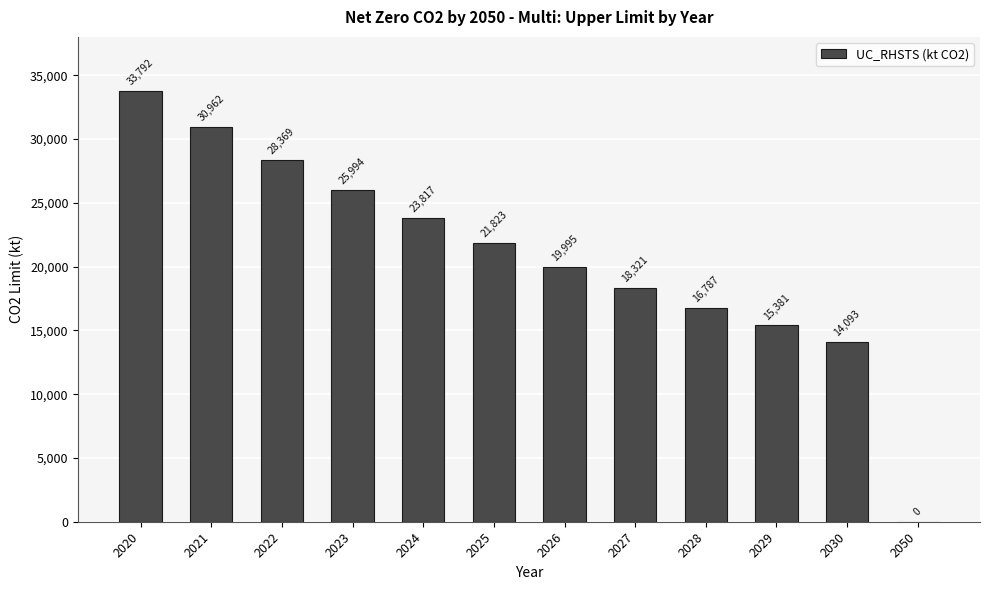

What is the ratio of the value at 2020 to the value at 2025?

1.5